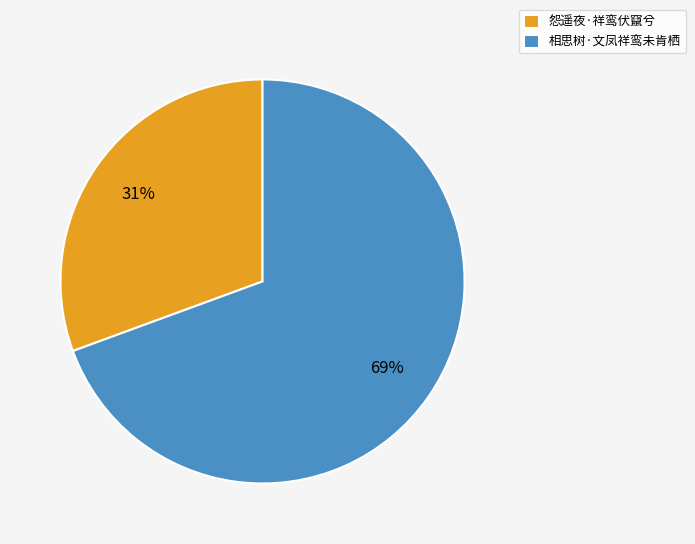

True or false: 怨遥夜·祥鸾伏竄兮 accounts for 31% of the total.

True